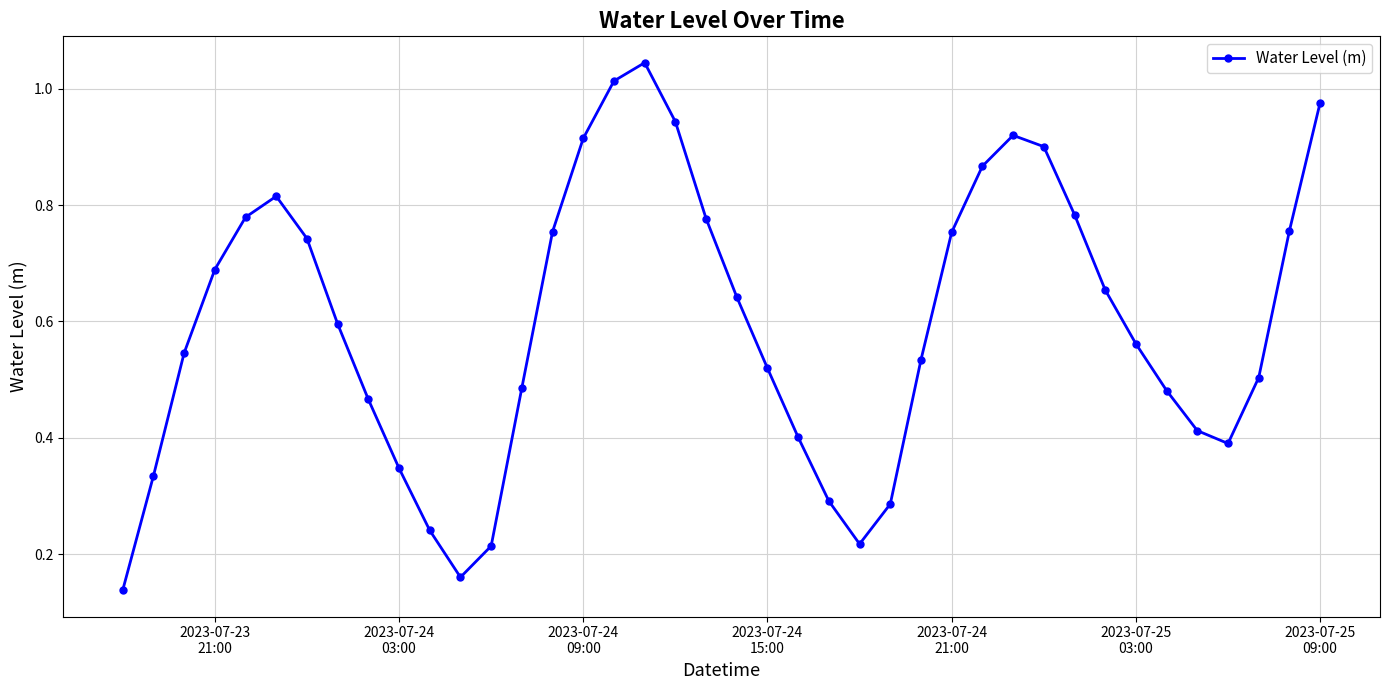

How many interior local valleys (lower than both neighbors) does the data have?

3